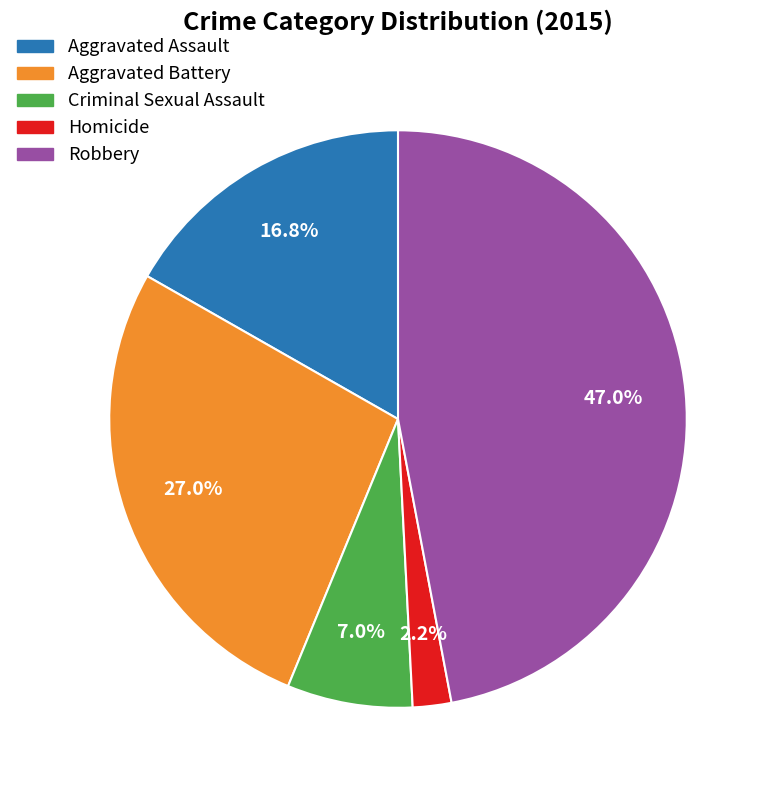

Does Aggravated Assault account for over 50% of the chart?

No